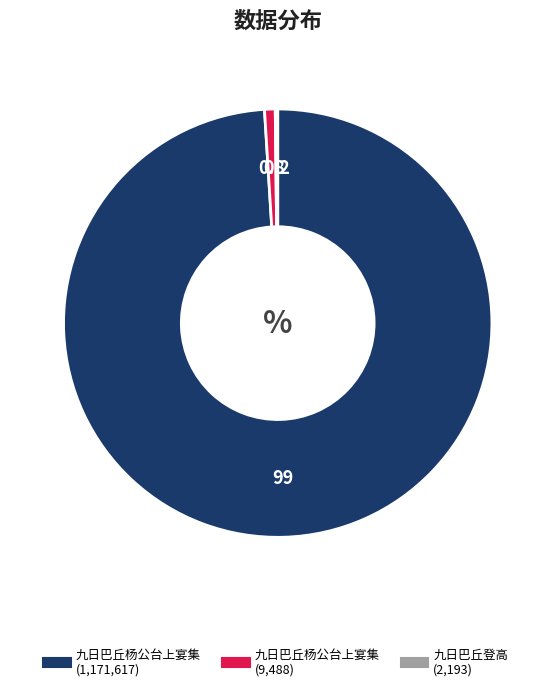

Is there any slice that represents more than half of the pie?

Yes